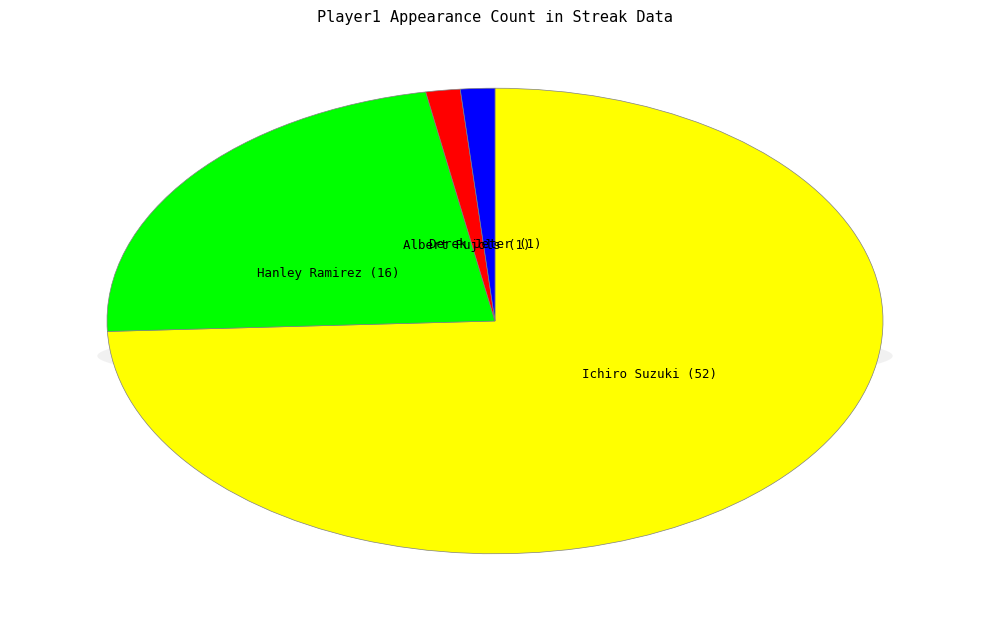

What percentage is the Derek Jeter slice, to the nearest percent?

1%